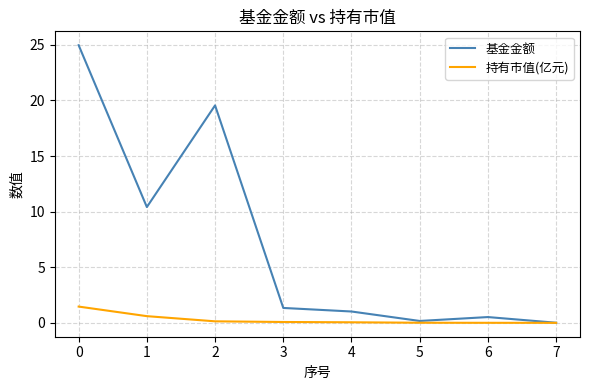

Is this an area chart (filled region under the line)?

No